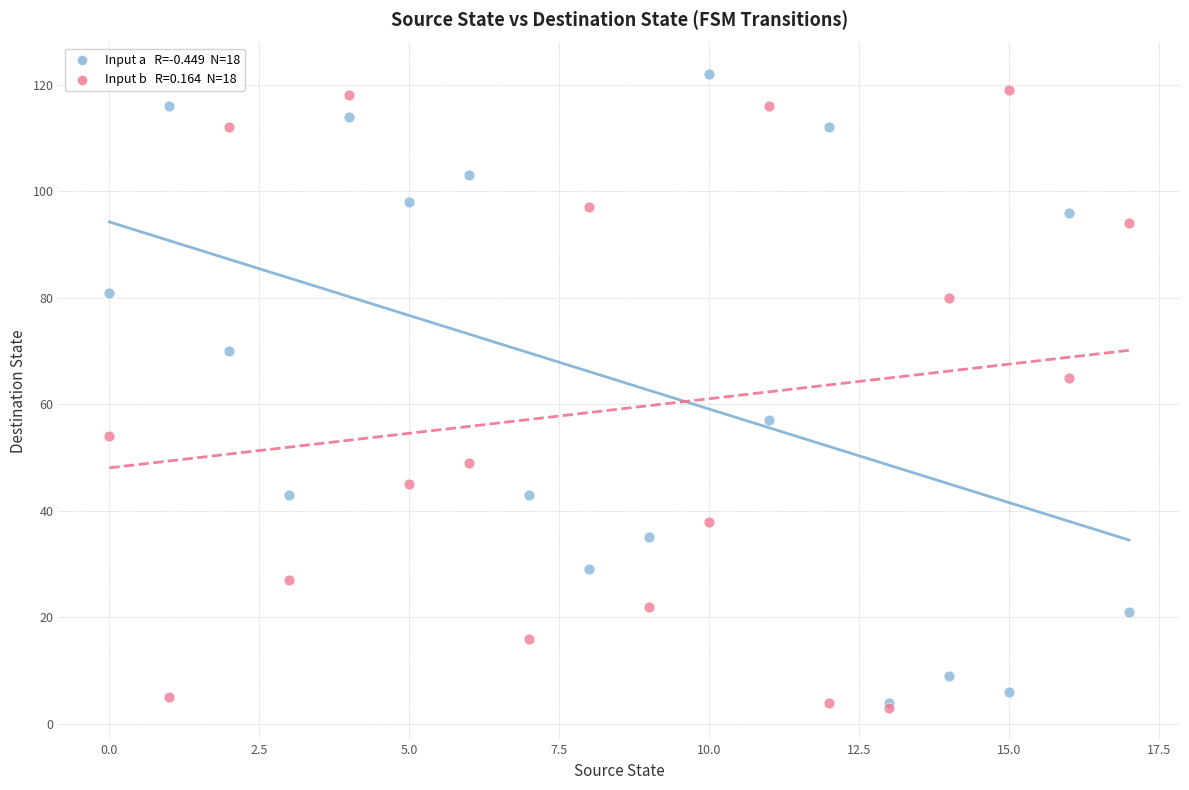

Across all series, what Y value is closest to 62?

65